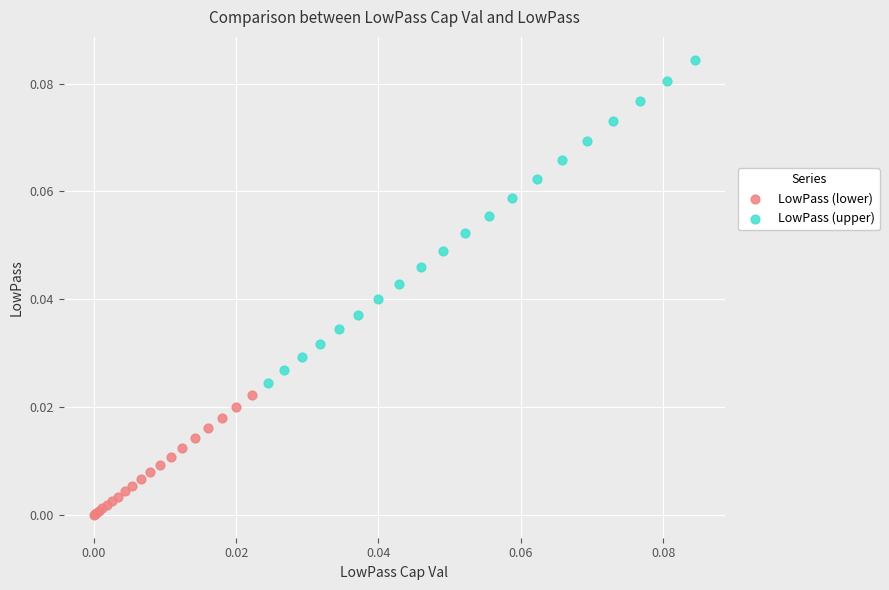

Which series contains the highest Y value?

LowPass (upper)